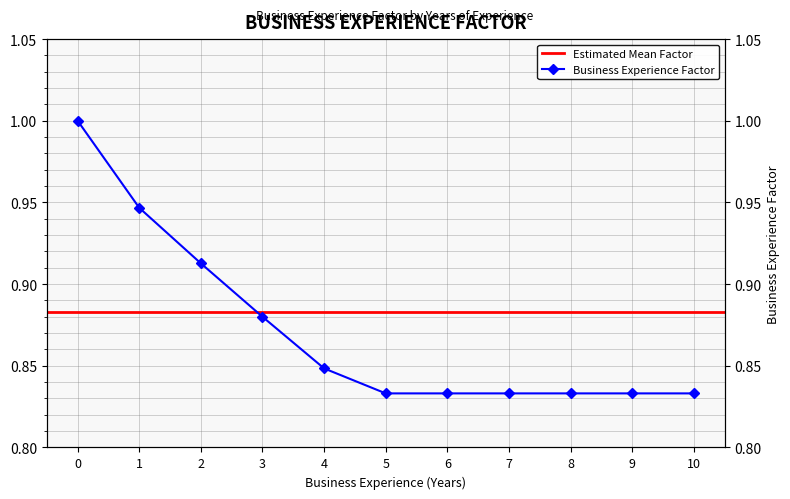

Reading left to right, transcribe all the data shown in this chart.

1.0	0.9	0.9	0.9	0.8	0.8	0.8	0.8	0.8	0.8	0.8